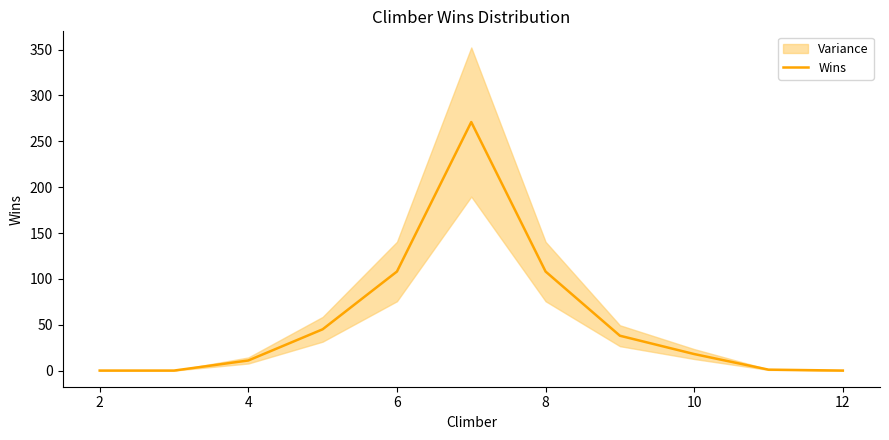

What is the highest value of the Wins series?

271